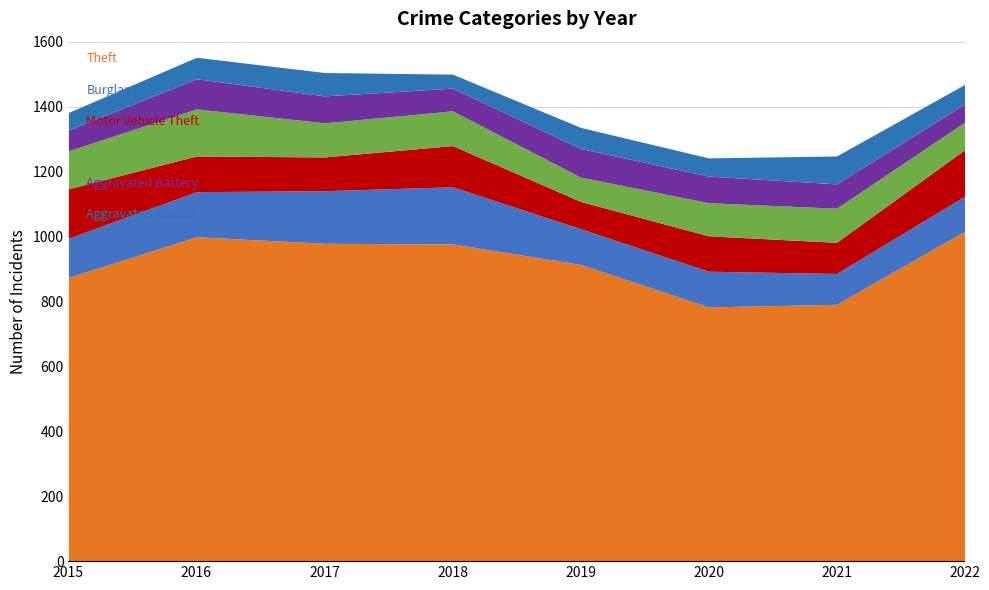

Reading left to right, transcribe all the data shown in this chart.

Theft: 874	999	979	977	914	783	791	1016
Burglary: 121	139	162	176	110	110	95	108
Motor Vehicle Theft: 152	110	104	127	84	109	96	143
Robbery: 117	145	105	107	75	102	105	85
Aggravated Battery: 64	93	83	70	88	82	75	56
Aggravated Assault: 54	66	72	43	65	56	86	60